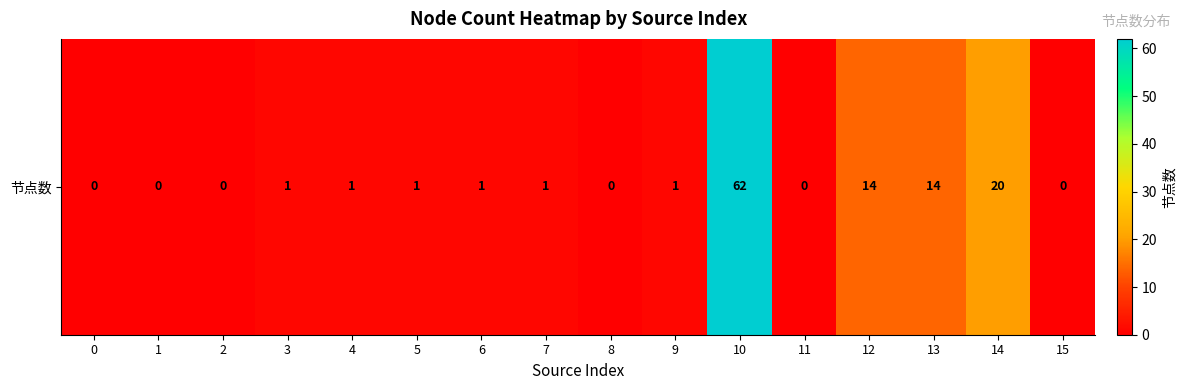

Read the value at 12, to the nearest 5.

15